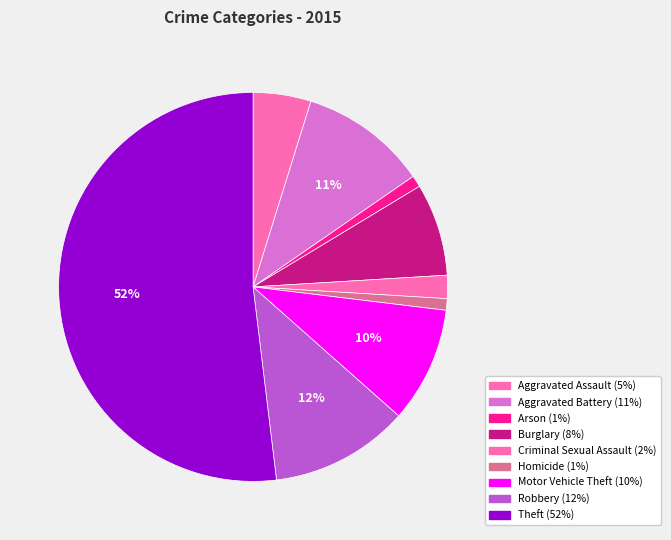

To the nearest percent, what is the difference between the Arson and Aggravated Battery slice percentages?

10%